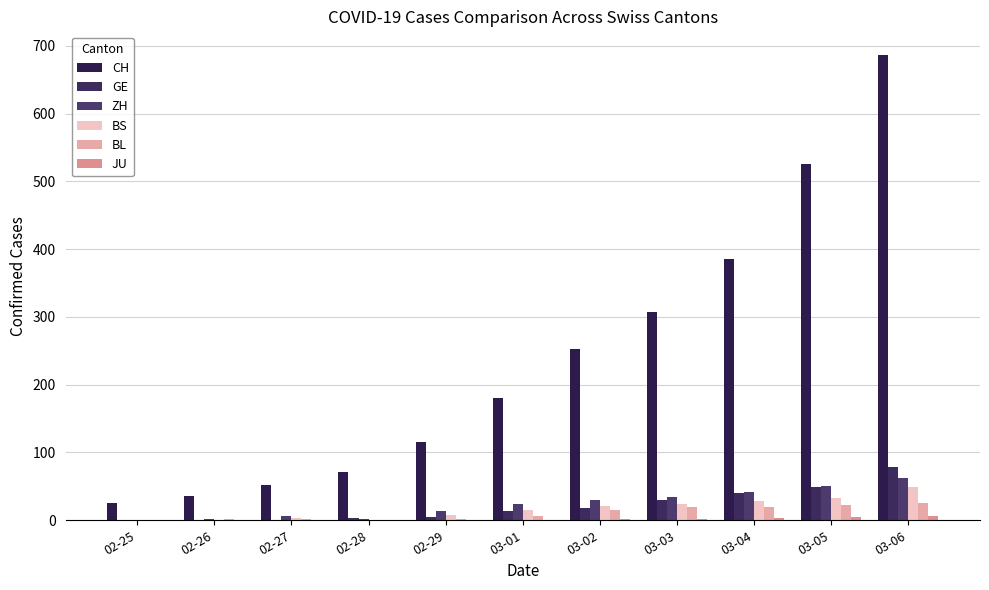

What is the sum of the GE values at 03-05 and 02-26?

50